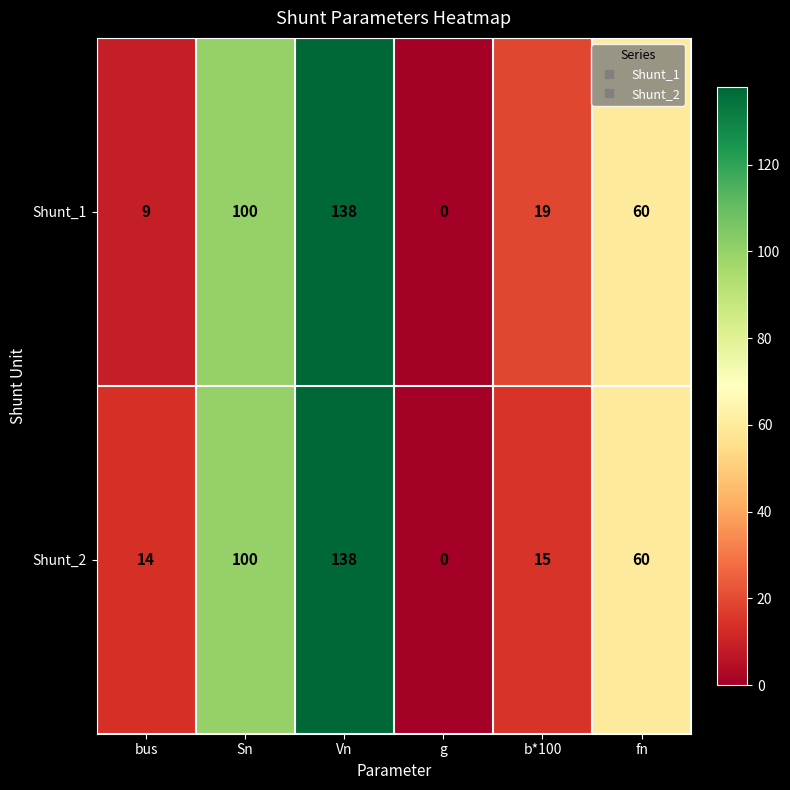

Reading left to right, extract all data points from this chart.

Shunt_1: bus=9	Sn=100	Vn=138	g=0	b*100=19	fn=60
Shunt_2: bus=14	Sn=100	Vn=138	g=0	b*100=15	fn=60